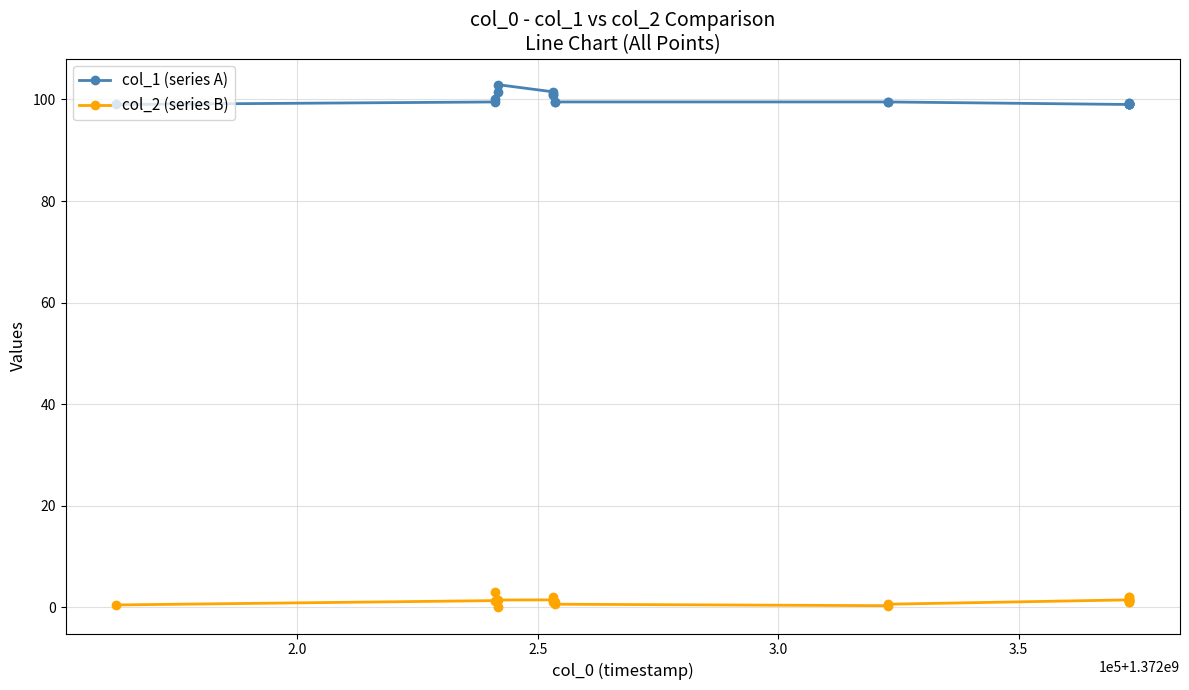

How many series are shown in this chart?

2